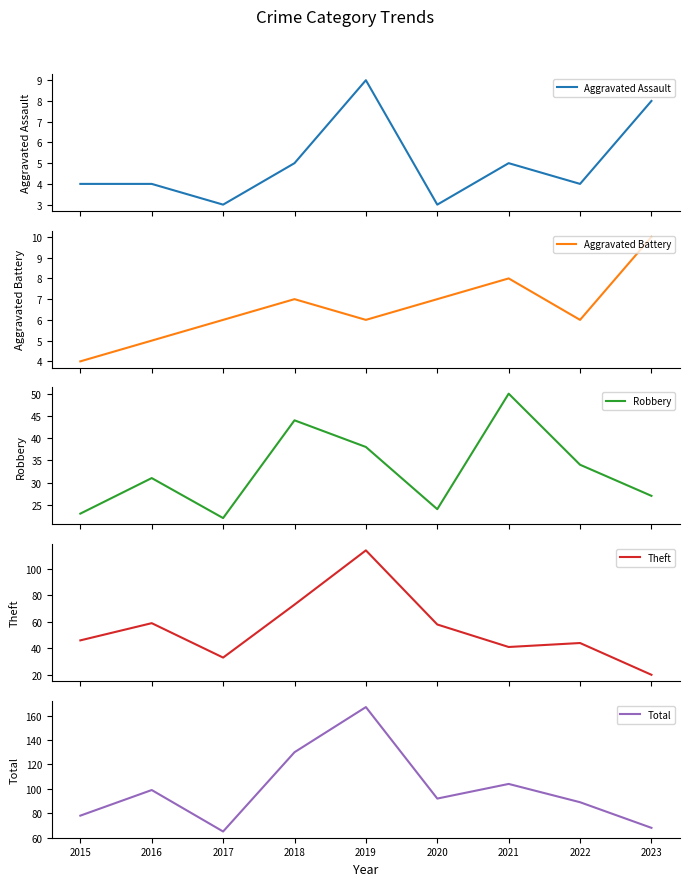

How many interior local peaks does the Theft series have?

3